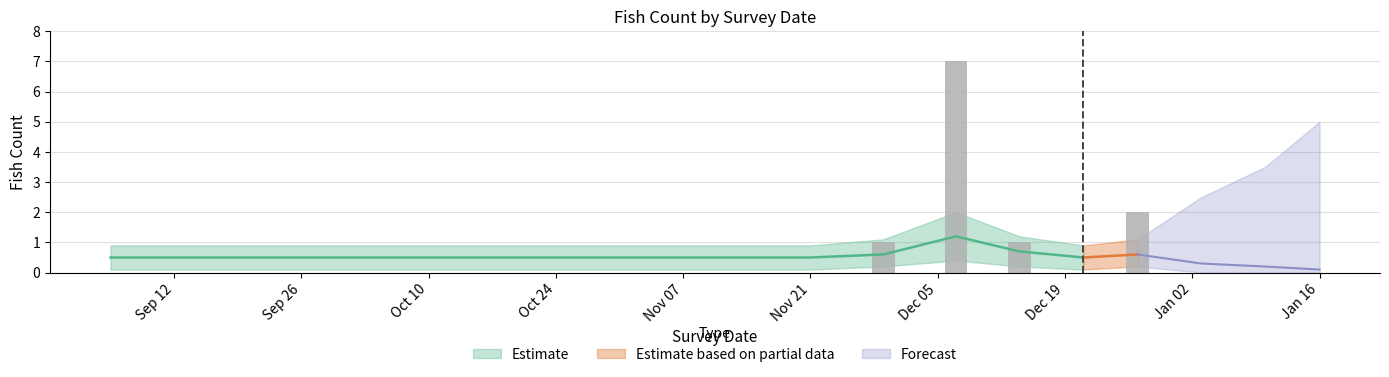

The chart shows a value of -2 at 2017-10-16. True or false?

False